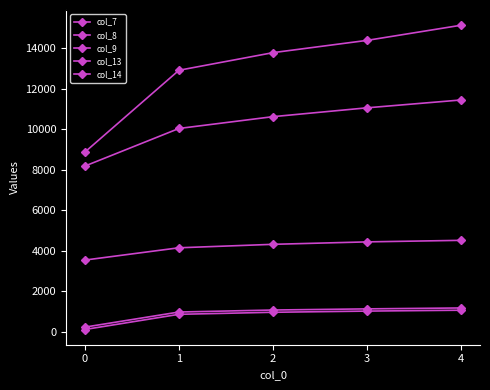

How many lines are shown in the chart?

5